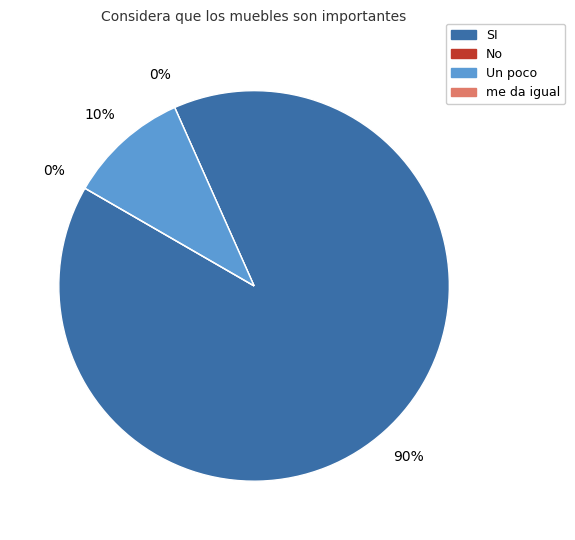

Is it true that me da igual is 1% of the pie?

False